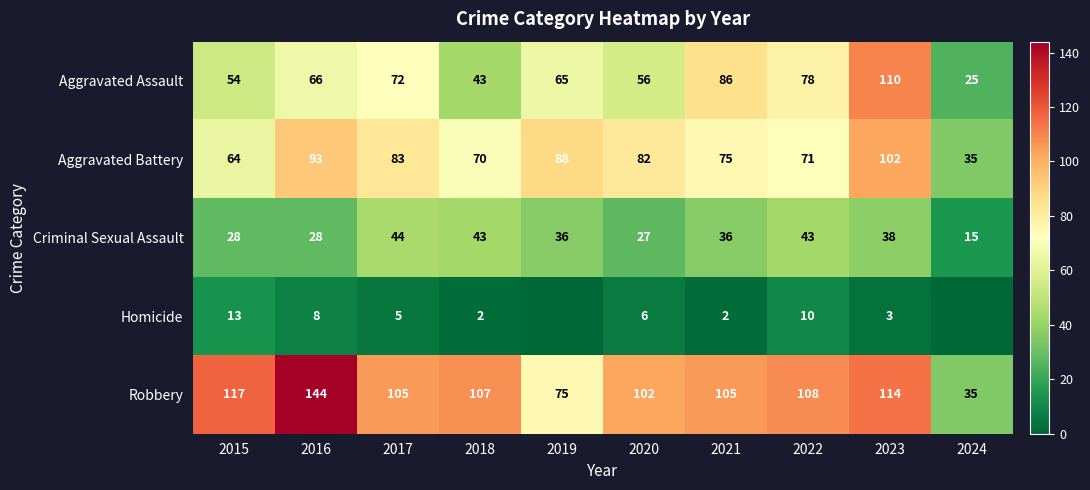

Between 2015 and 2021, which series saw the biggest shift?

Aggravated Assault